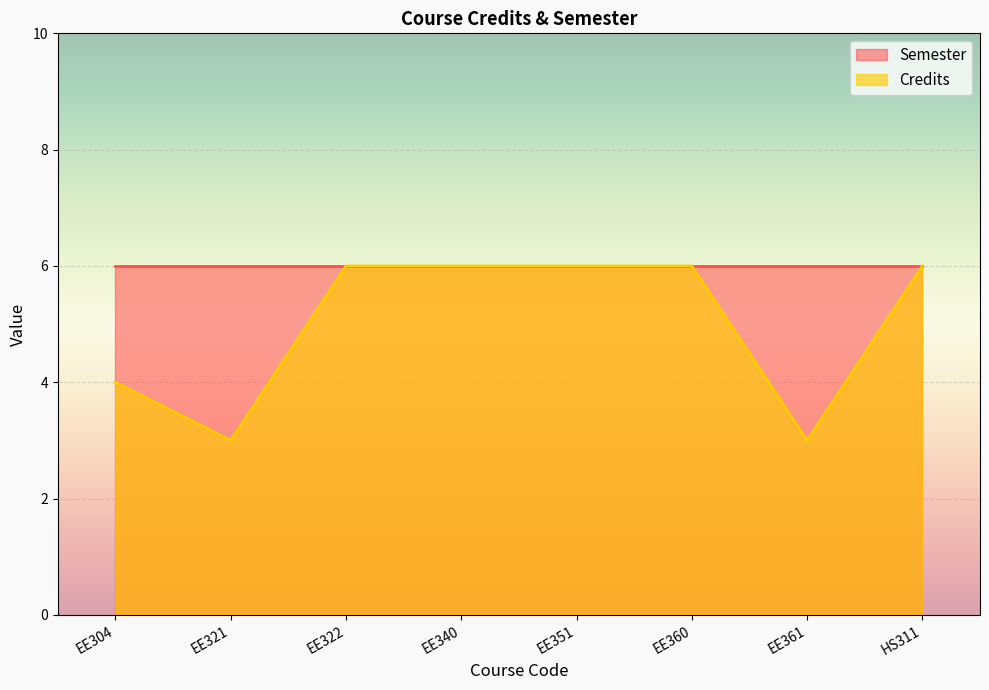

At which category does the chart reach its peak across all series?

EE322